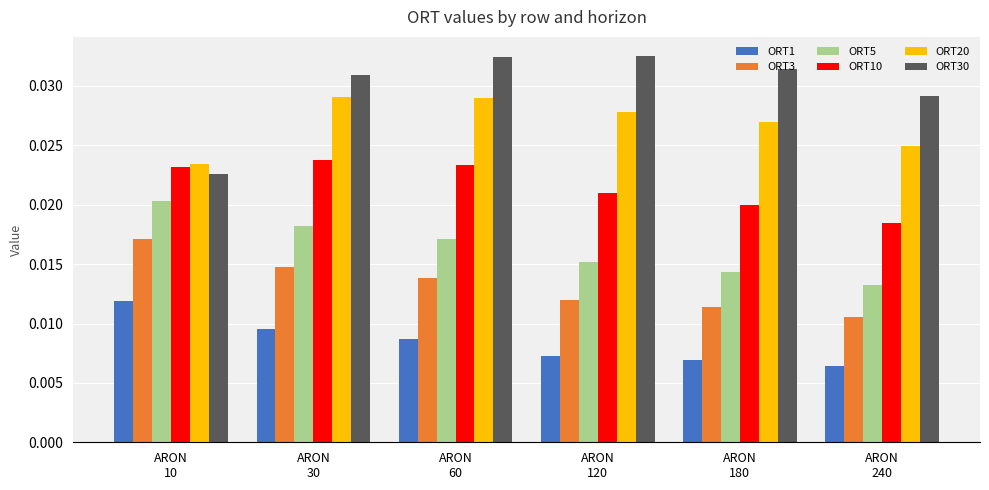

At how many categories does at least one series exceed 0?

6